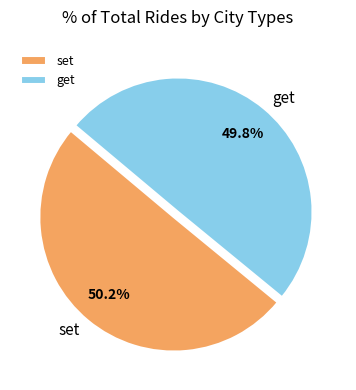

Does any single category account for the majority?

Yes